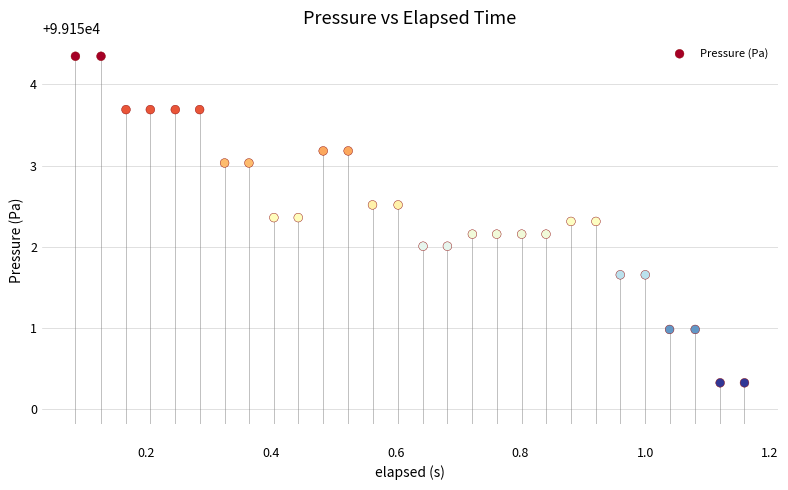

What is the range of Y values (max minus min)?

4.0